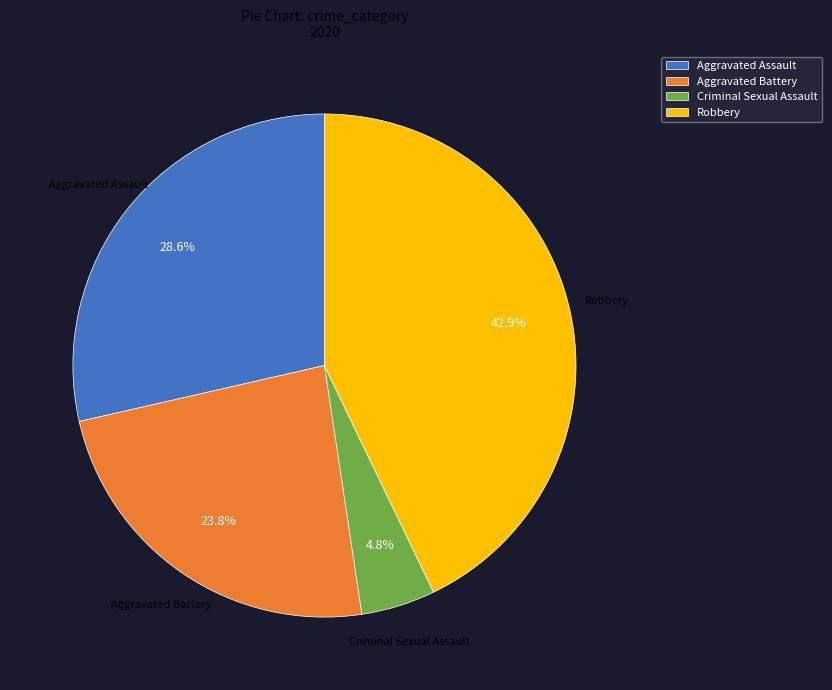

Is there any slice that represents more than half of the pie?

No